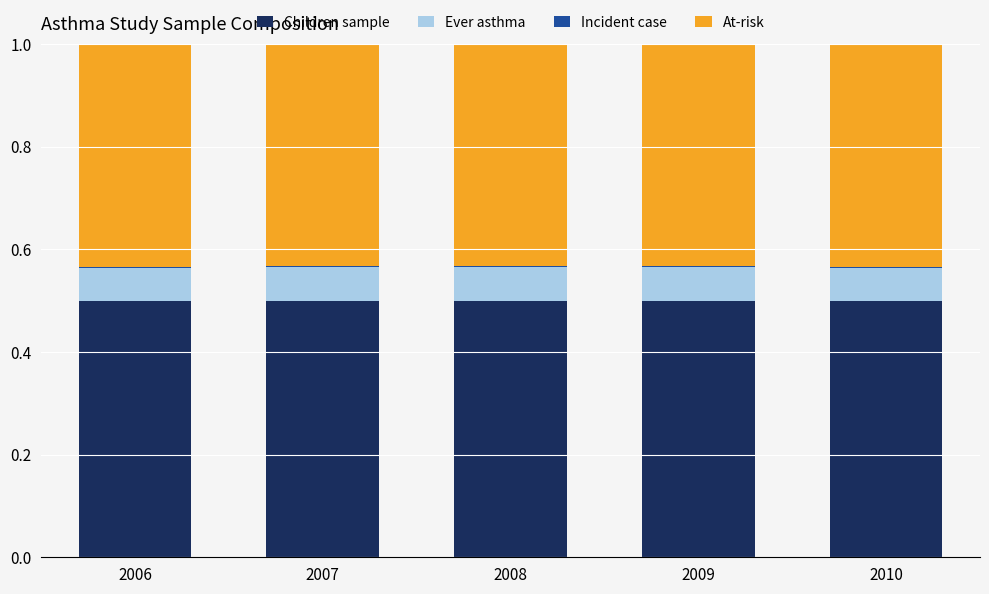

Is it true that Children sample equals 0.1 at 2008?

False